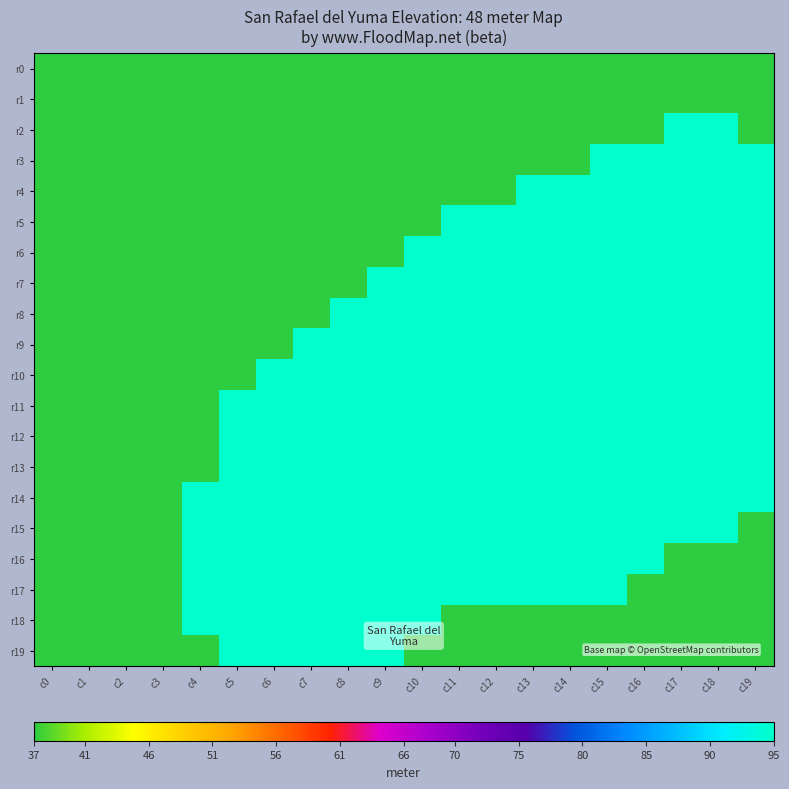

What is the maximum value shown in the chart?

95